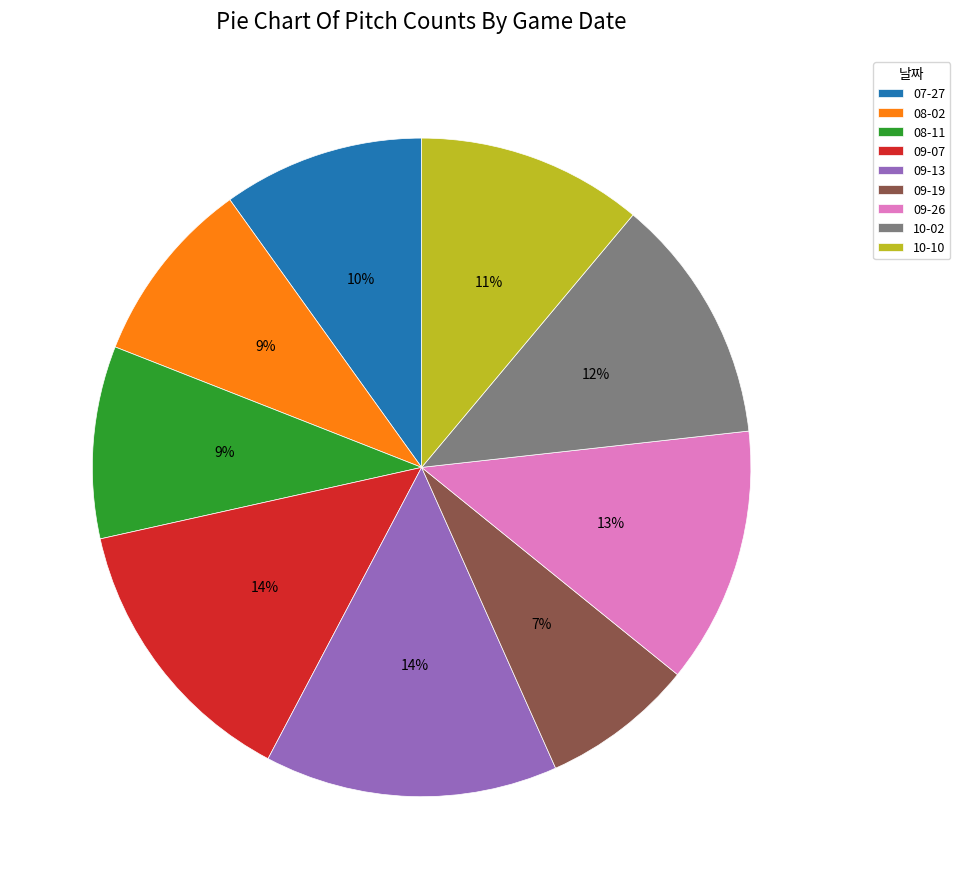

Is it true that 09-13 is 23% of the pie?

False